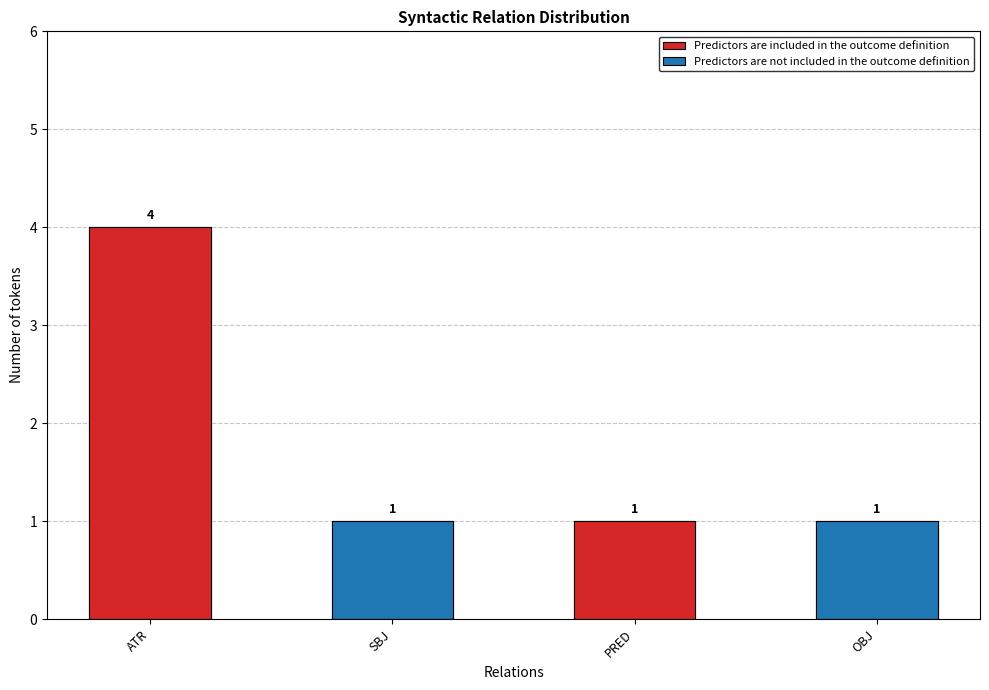

What is the value of the Predictors are included in the outcome definition bar at the 1st from the left?

4